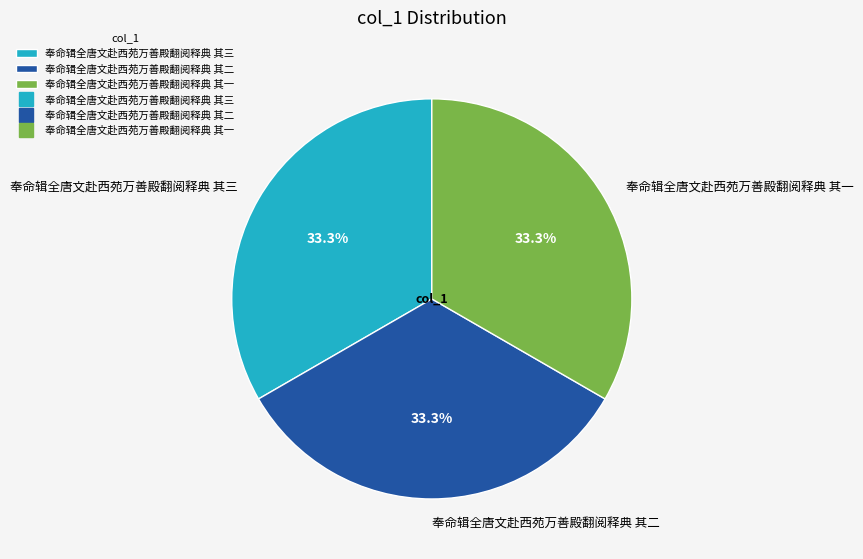

How much of the chart is everything except 奉命辑全唐文赴西苑万善殿翻阅释典 其二?

66.7%